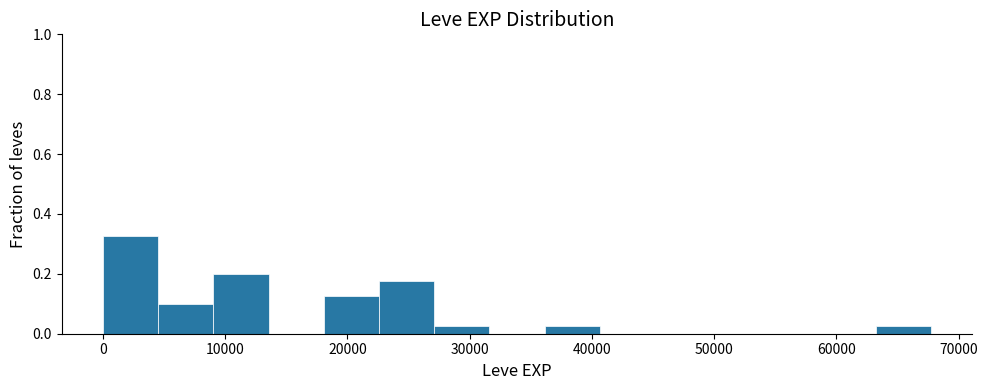

Reading left to right, transcribe this chart: for each bar, give the range it covers on the x-axis and its height. Neither the bar edges nor the heights are printed on the chart, so give them approximately, as read against the axes.

0 to 5000: 0.32
5000 to 9000: 0.10
9000 to 14000: 0.20
14000 to 18000: 0
18000 to 23000: 0.12
23000 to 27000: 0.18
27000 to 32000: 0.02
32000 to 36000: 0
36000 to 41000: 0.02
41000 to 45000: 0
45000 to 50000: 0
50000 to 54000: 0
54000 to 59000: 0
59000 to 63000: 0
63000 to 68000: 0.02